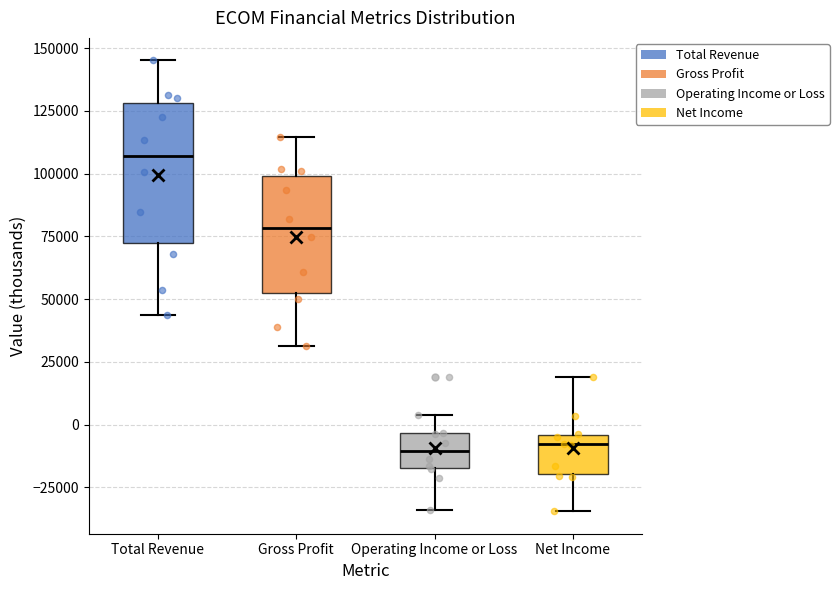

Reading left to right, read every box against the y-axis: the position of its median line, the range the box covers, and the ends of its whiskers. The values are not printed on the chart, so give them approximately, as read against the axis.

Total Revenue: median 105000, box 70000 to 130000, whiskers 45000 to 145000
Gross Profit: median 80000, box 55000 to 100000, whiskers 30000 to 115000
Operating Income or Loss: median -10000, box -15000 to -5000, whiskers -35000 to 5000
Net Income: median -10000, box -20000 to -5000, whiskers -35000 to 20000